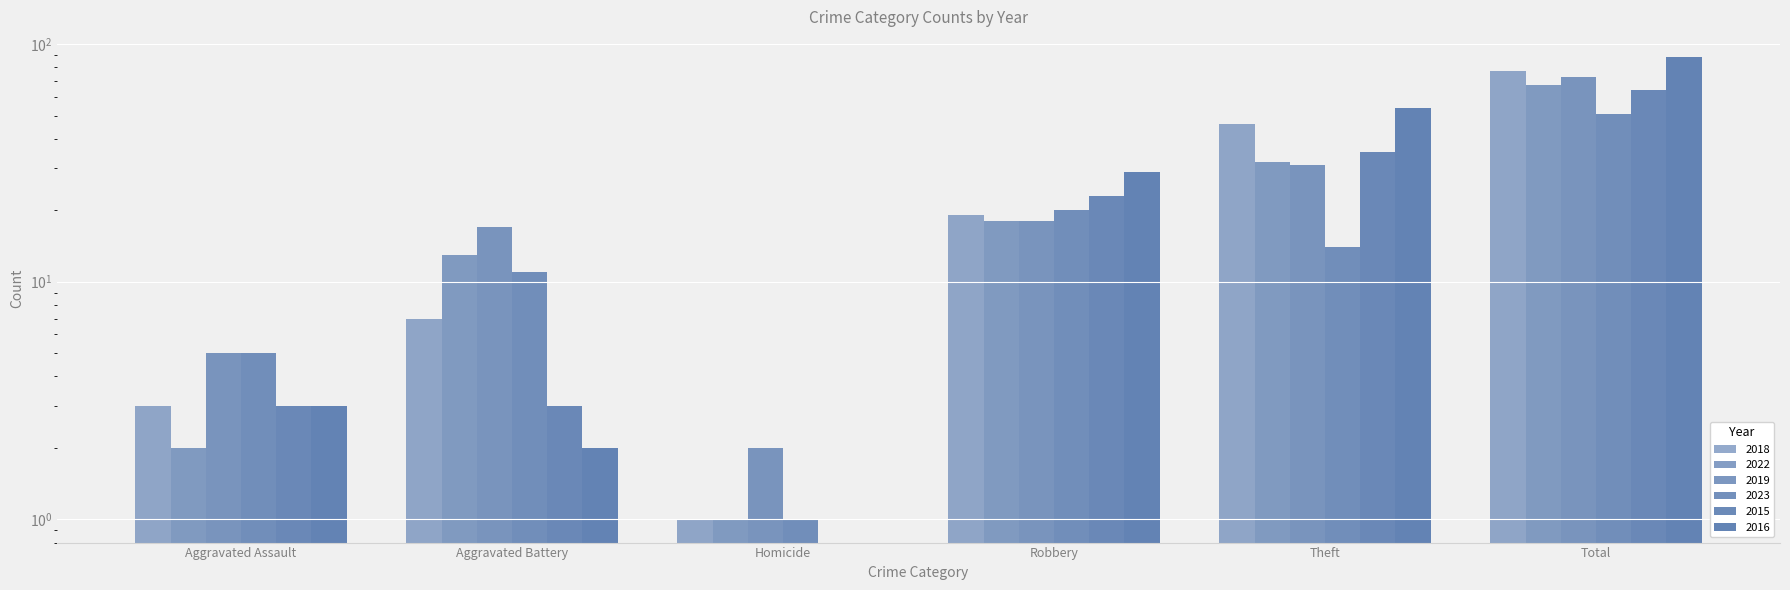

The value of 2016 at Homicide is 35. True or false?

False